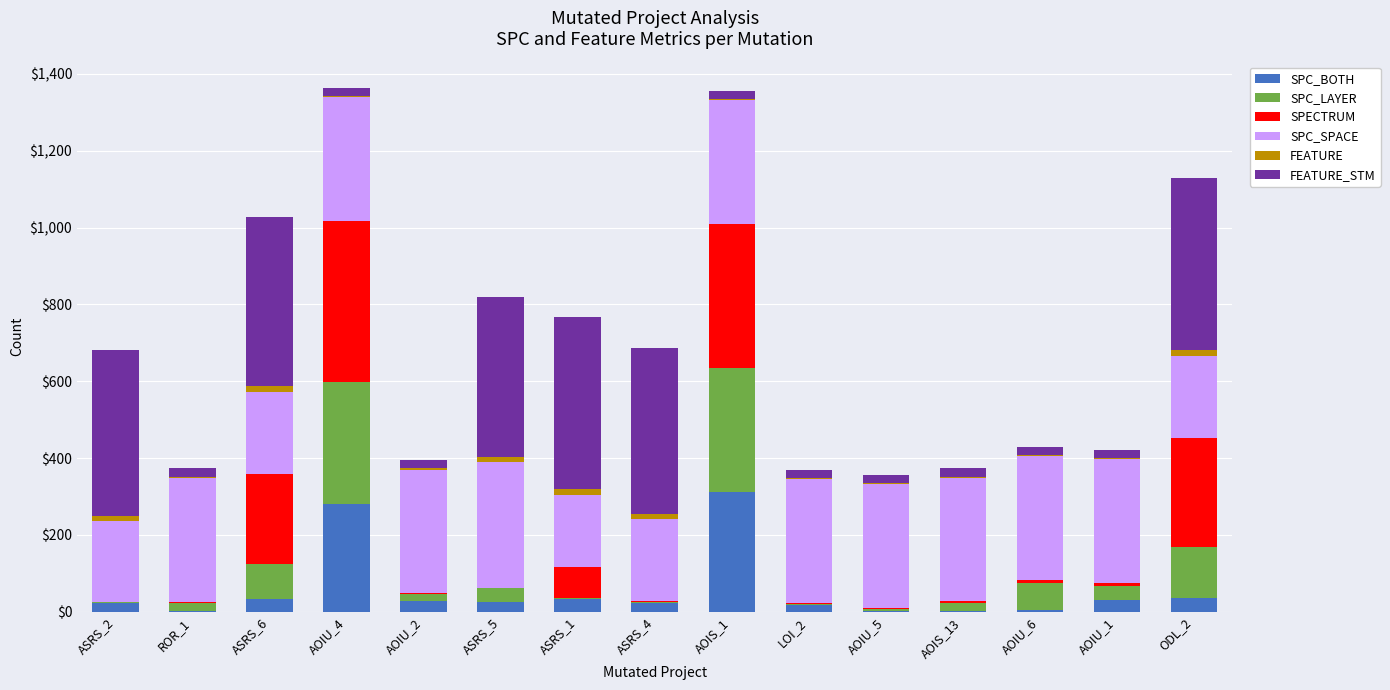

Which category has the highest value in the SPC_BOTH series?

AOIS_1